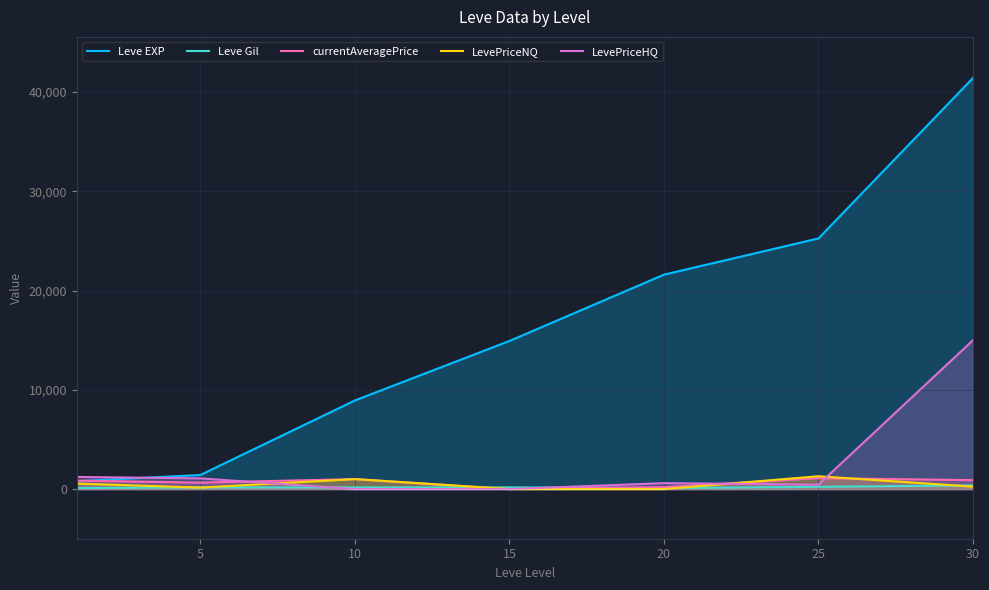

What is the average value of the LevePriceHQ series?

2621.7